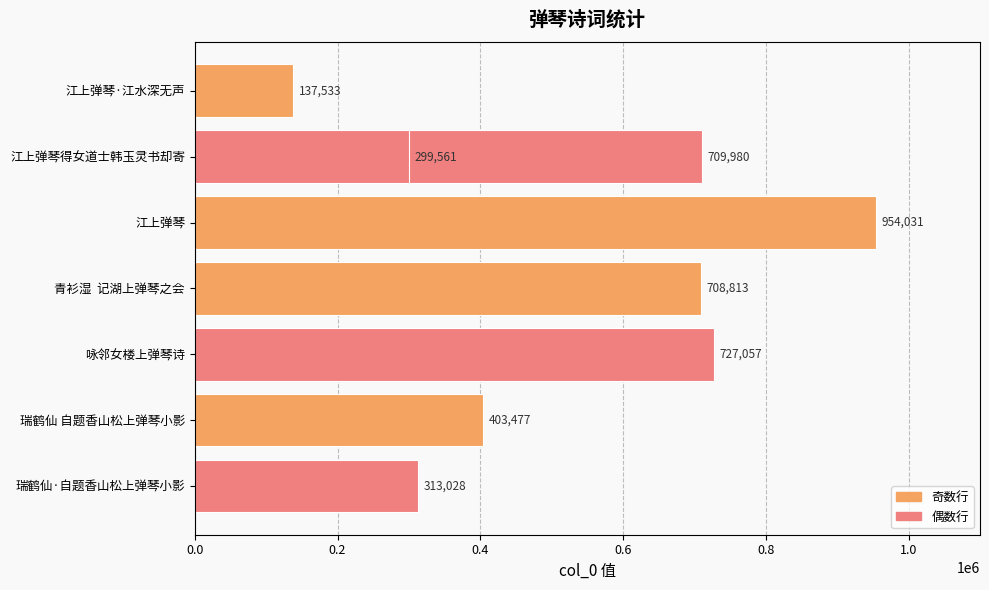

What is the greatest value displayed?

954031